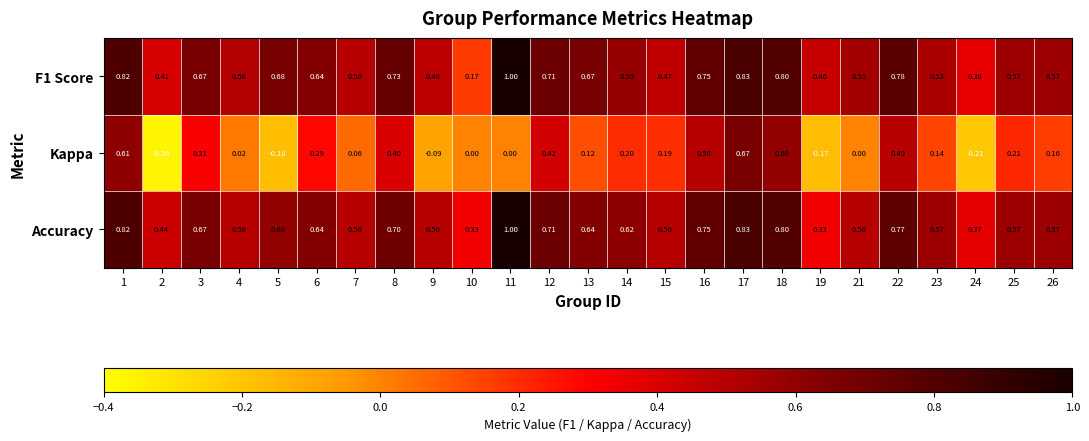

How many distinct data groups are displayed?

3